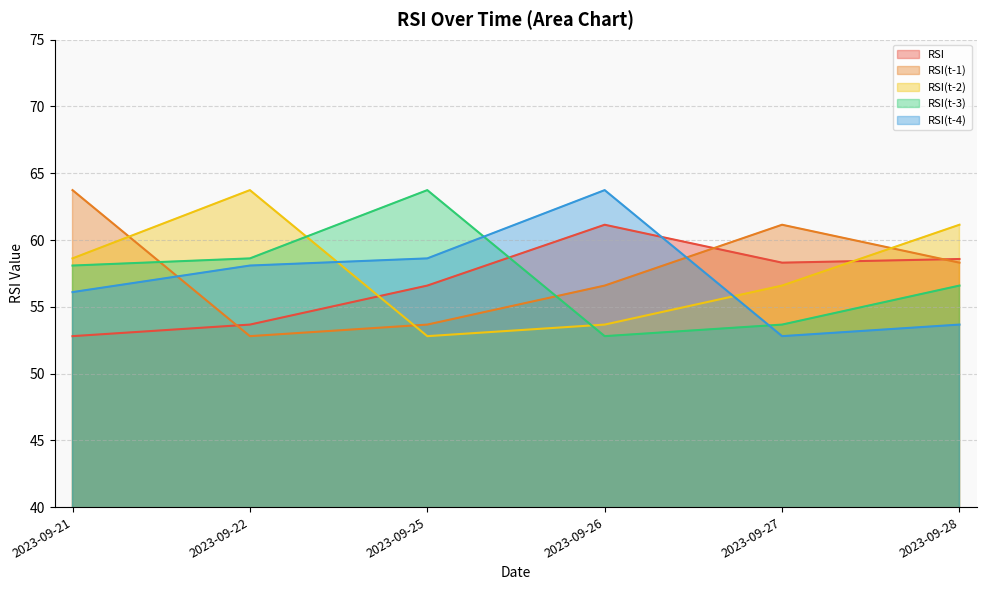

How many interior local valleys does the RSI(t-4) series have?

1